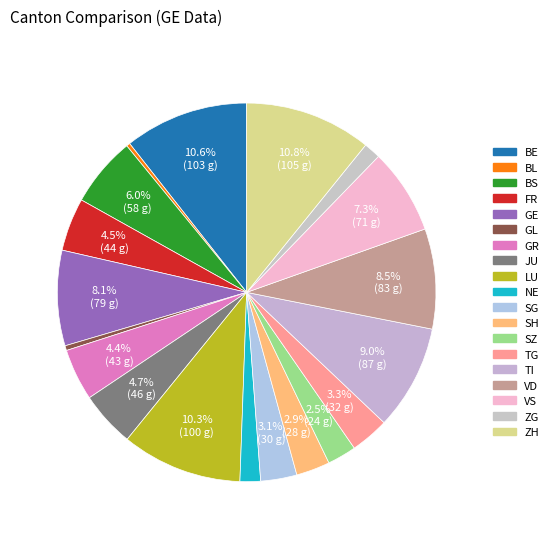

How many slices are in this pie chart?

19